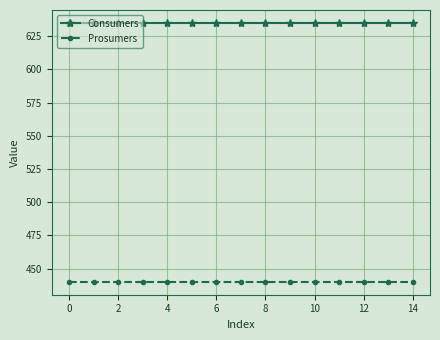

Rank the series by their maximum value, from highest to lowest.

Consumers, Prosumers